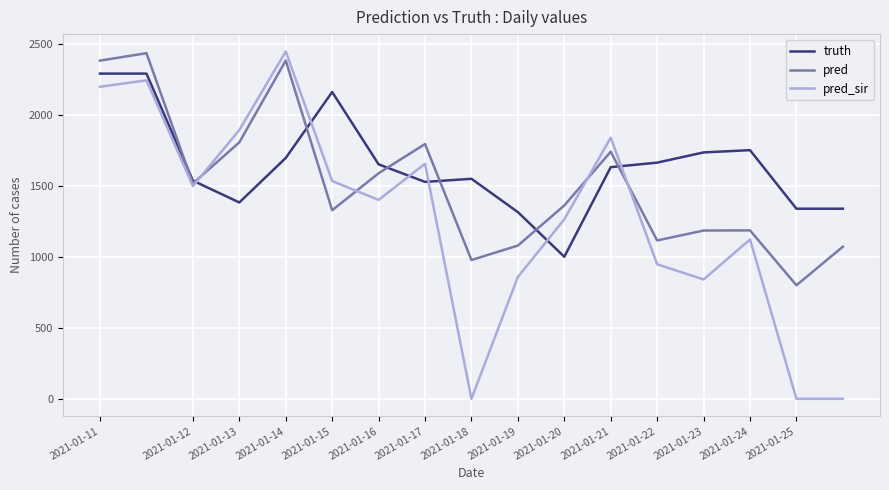

List the series in order of their overall mean, lowest first.

pred_sir, pred, truth